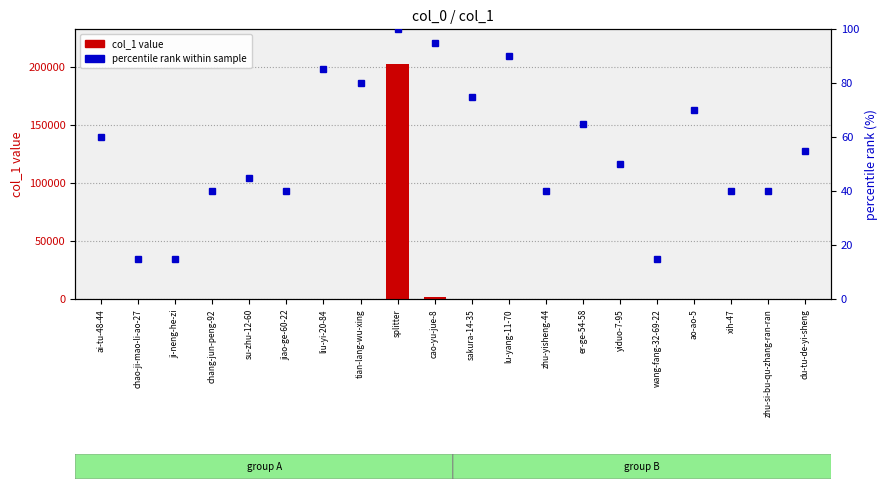

List the series in order of their peak value, lowest first.

percentile rank, col_1 value